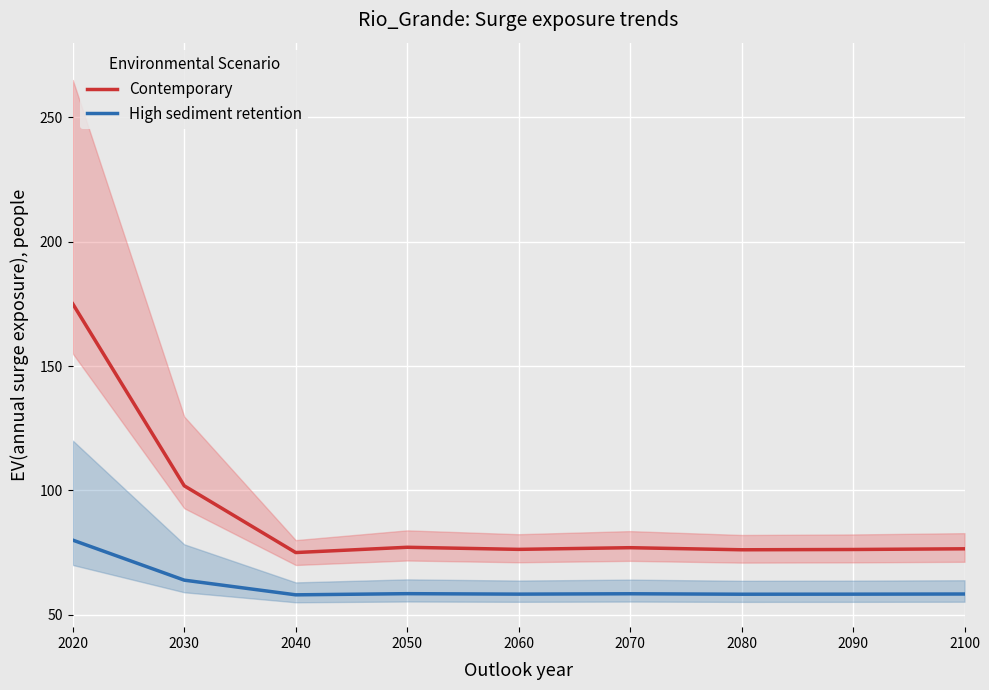

Between 2020 and 2080, which is larger?

2020